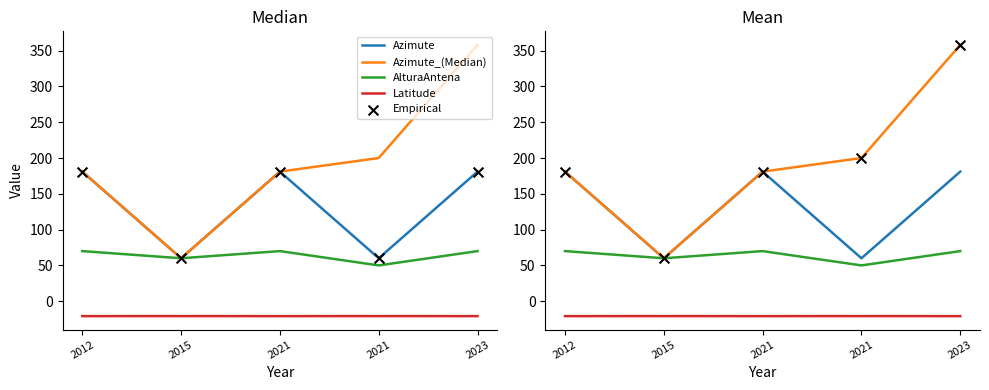

What are all the series names shown in the legend?

Azimute, Azimute_(Median), AlturaAntena, Latitude, Empirical